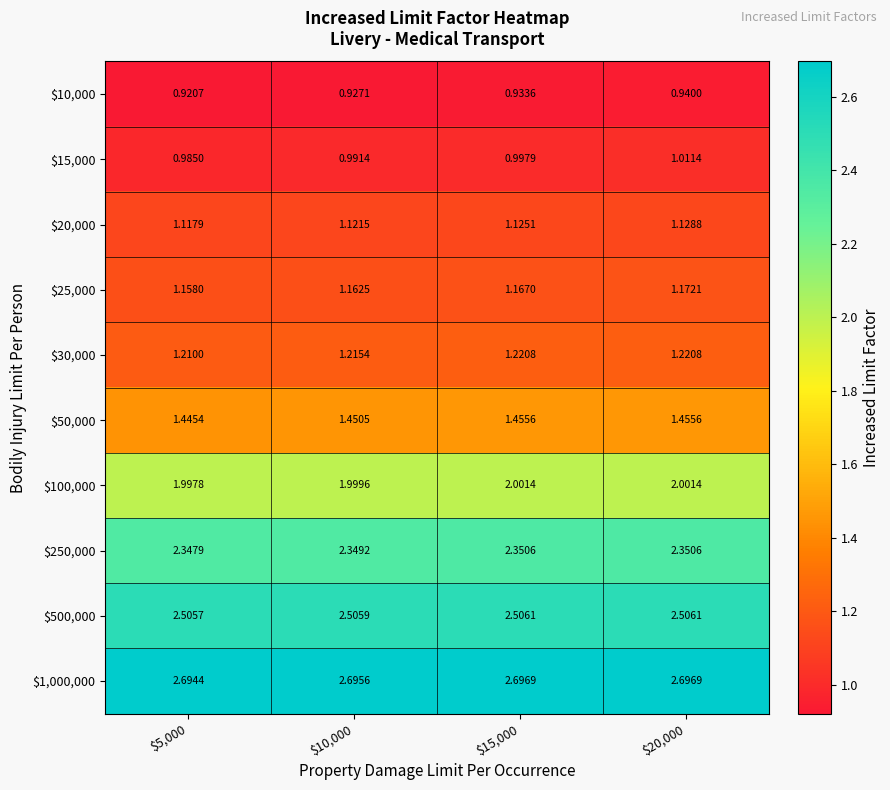

At how many categories does at least one series exceed 1?

4